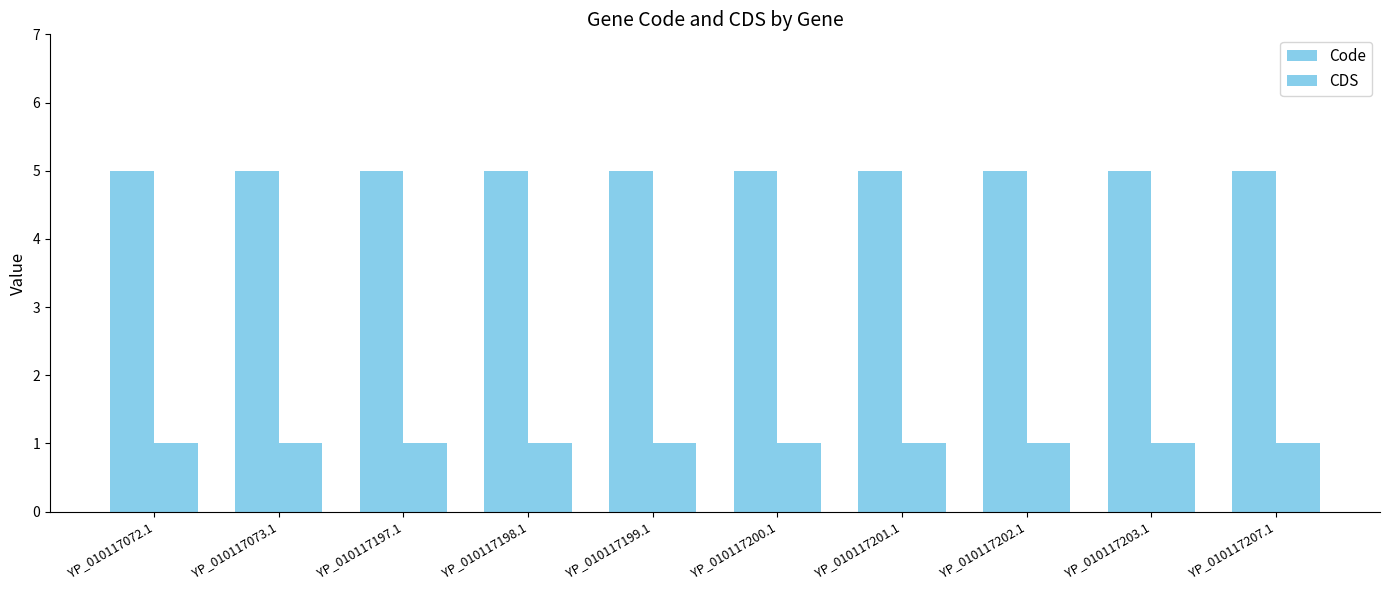

Reading left to right, list all the values displayed in this chart.

Code: YP_010117072.1=5	YP_010117073.1=5	YP_010117197.1=5	YP_010117198.1=5	YP_010117199.1=5	YP_010117200.1=5	YP_010117201.1=5	YP_010117202.1=5	YP_010117203.1=5	YP_010117207.1=5
CDS: YP_010117072.1=1	YP_010117073.1=1	YP_010117197.1=1	YP_010117198.1=1	YP_010117199.1=1	YP_010117200.1=1	YP_010117201.1=1	YP_010117202.1=1	YP_010117203.1=1	YP_010117207.1=1